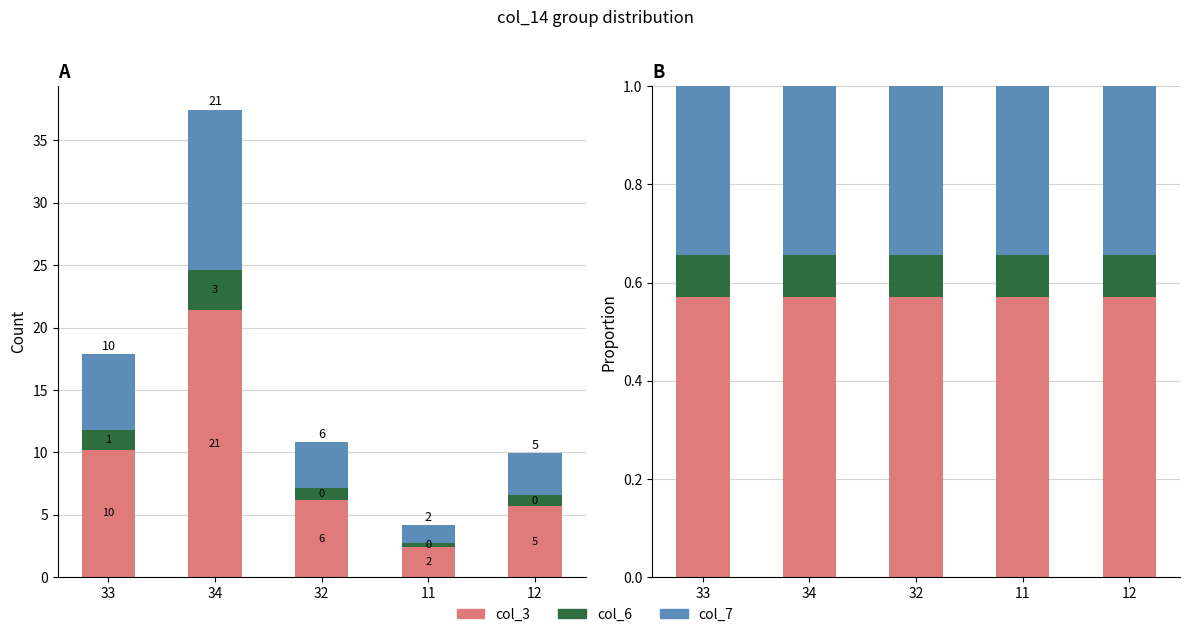

True or false: col_3 has a value of 0.6 at 12.

True